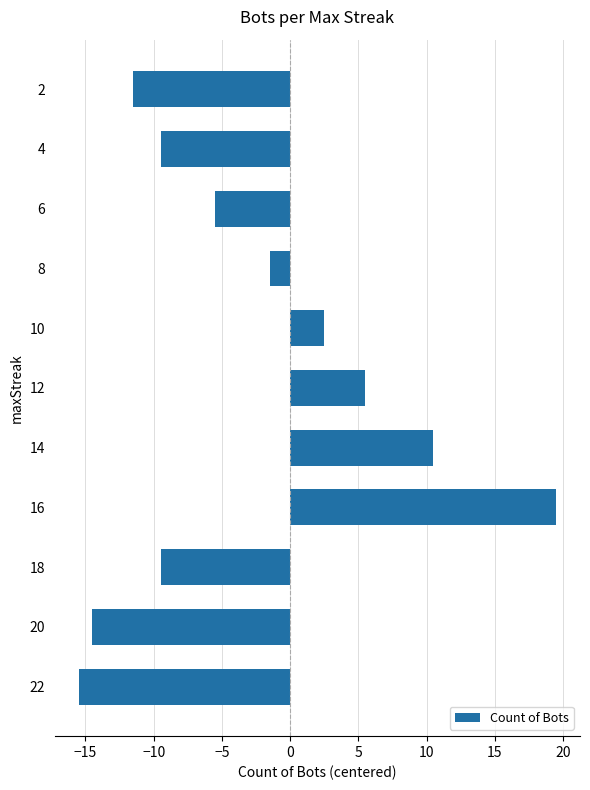

Read the value at 20.

-14.5